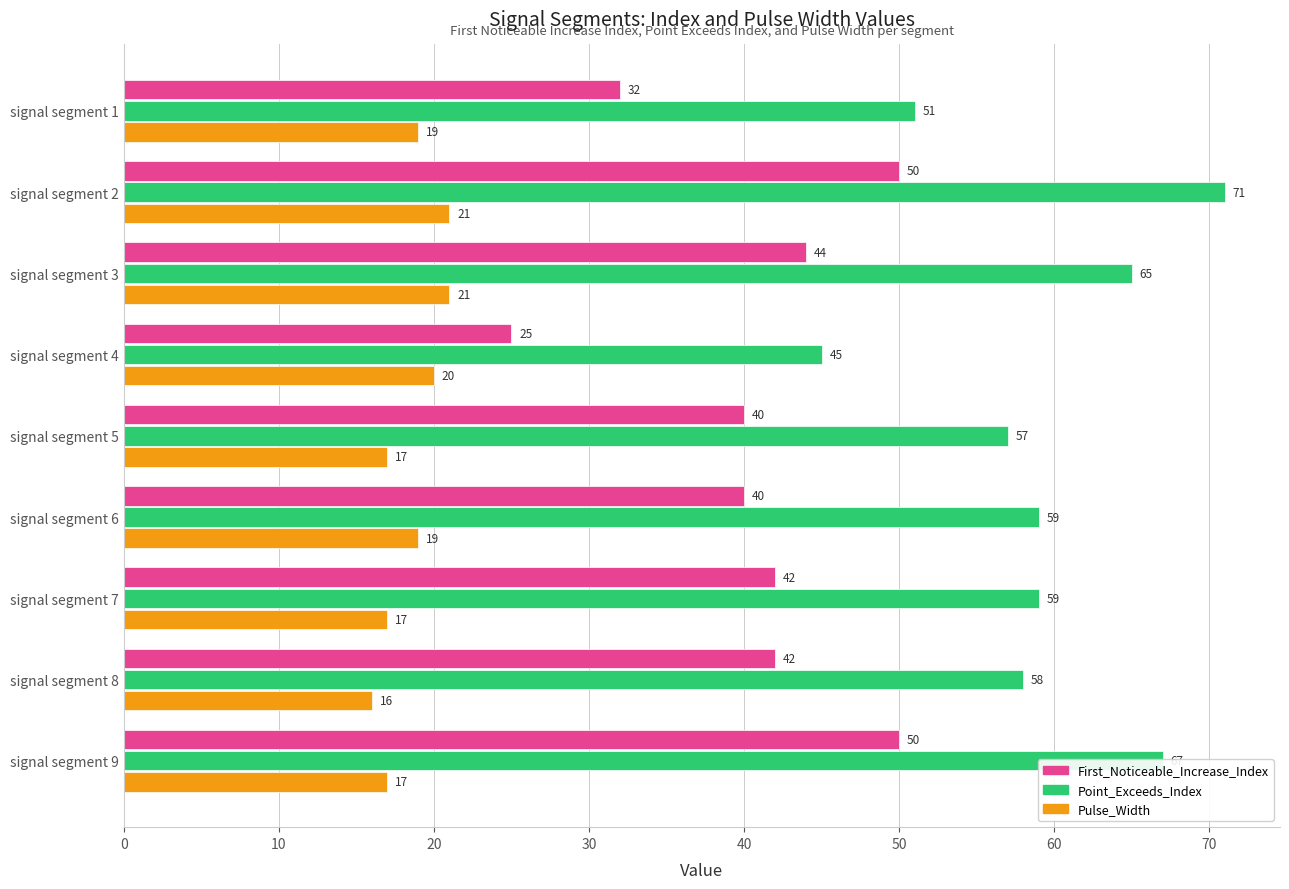

What is the minimum value for First_Noticeable_Increase_Index?

25